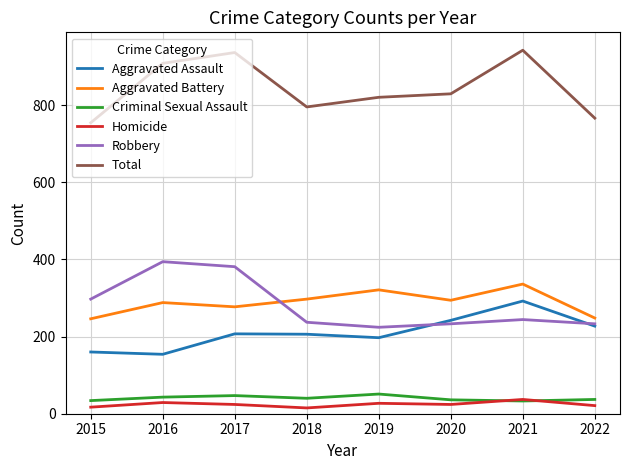

At which label does Aggravated Battery first exceed 294?

2018